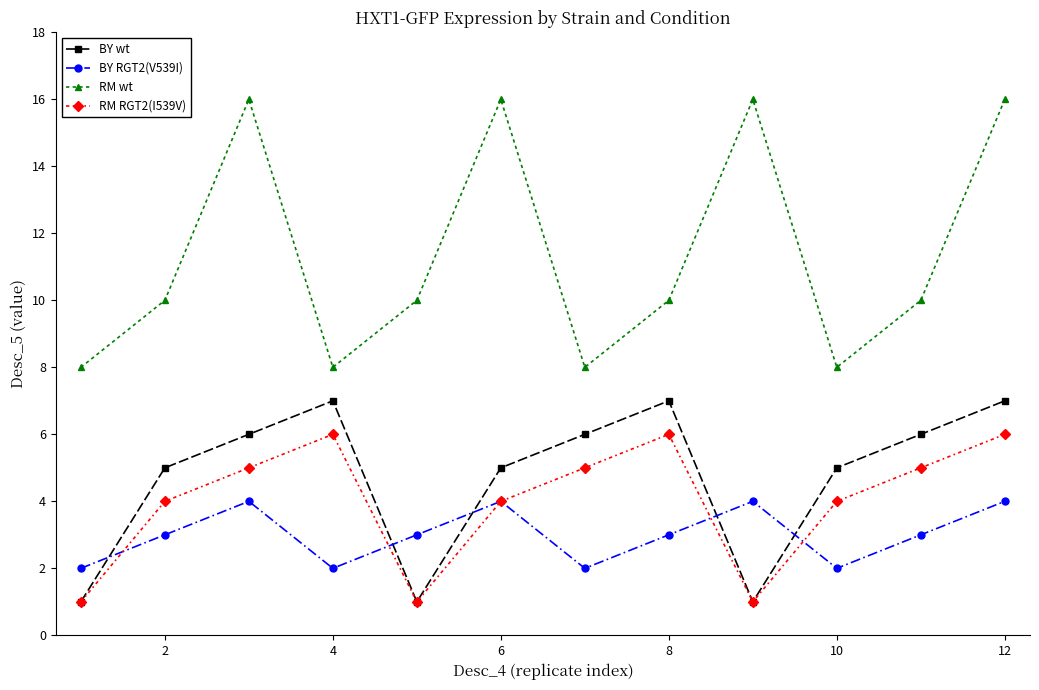

True or false: BY wt and RM wt cross at least once.

False